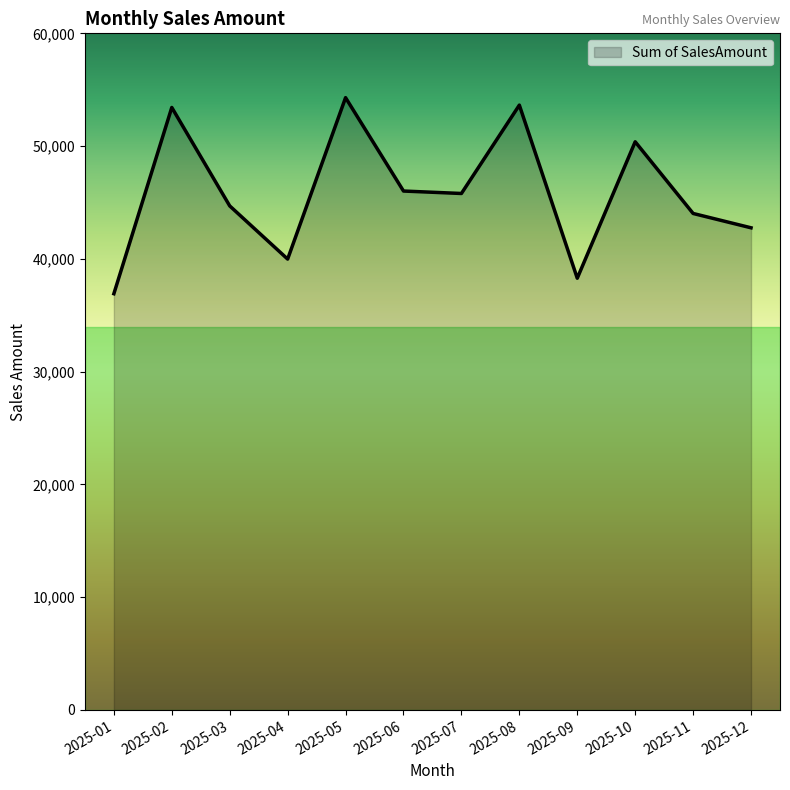

Between 2025-09 and 2025-07, which is larger?

2025-07